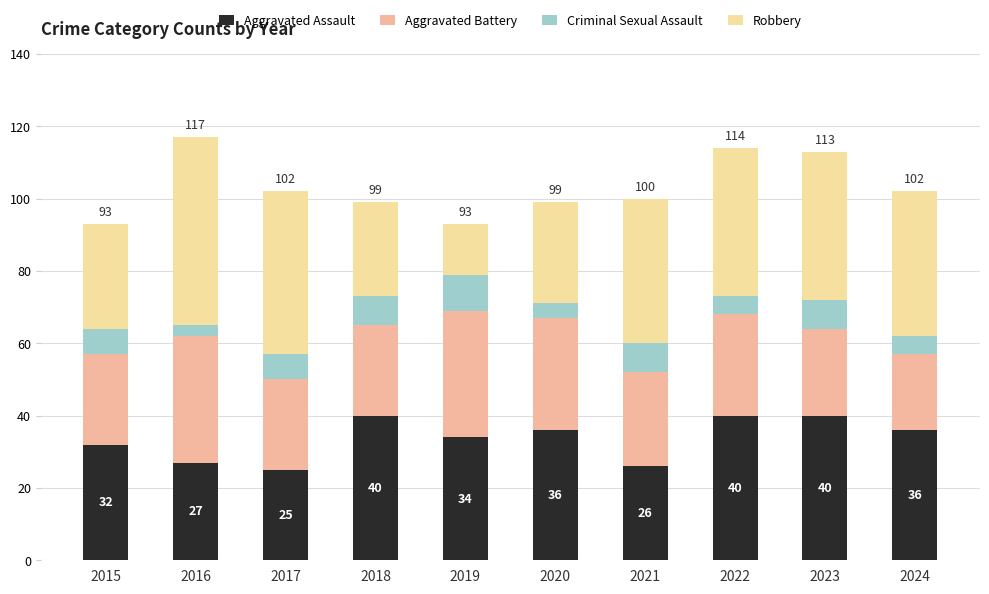

What is the minimum value for Aggravated Assault?

25